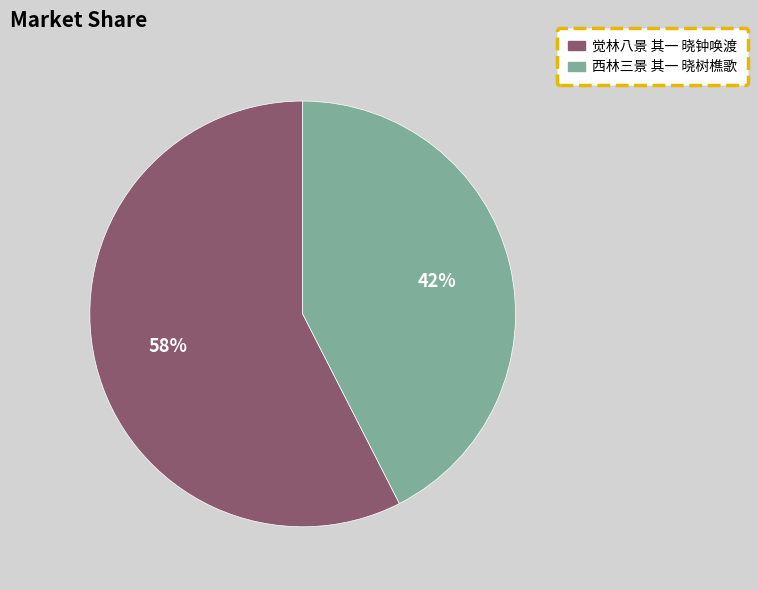

Which category accounts for the majority?

觉林八景 其一 晓钟唤渡